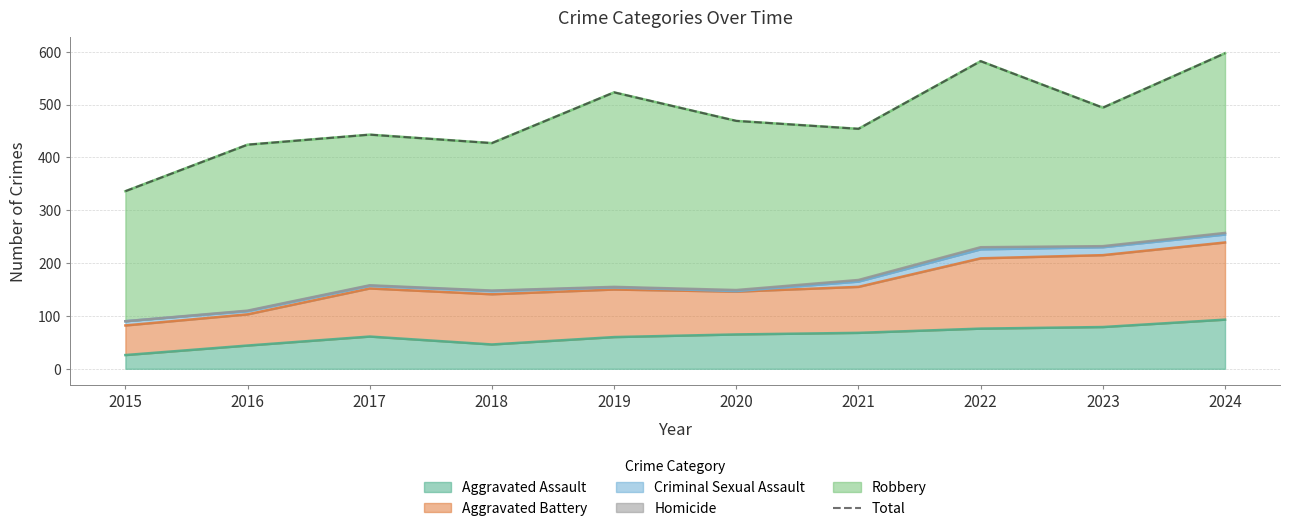

What is the difference between the second highest and minimum values?

246